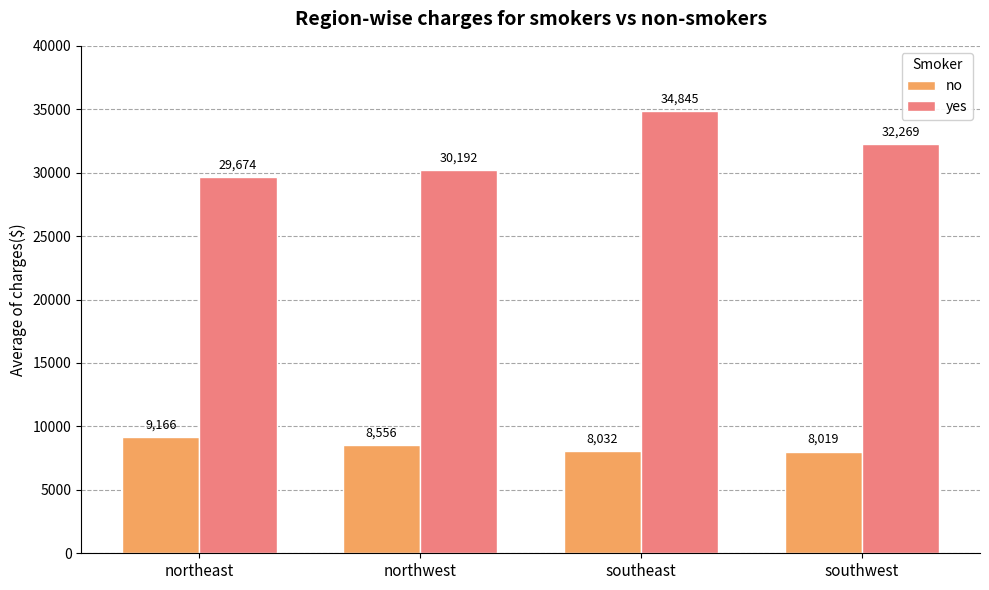

The value of yes at southeast is 34845.0. True or false?

True